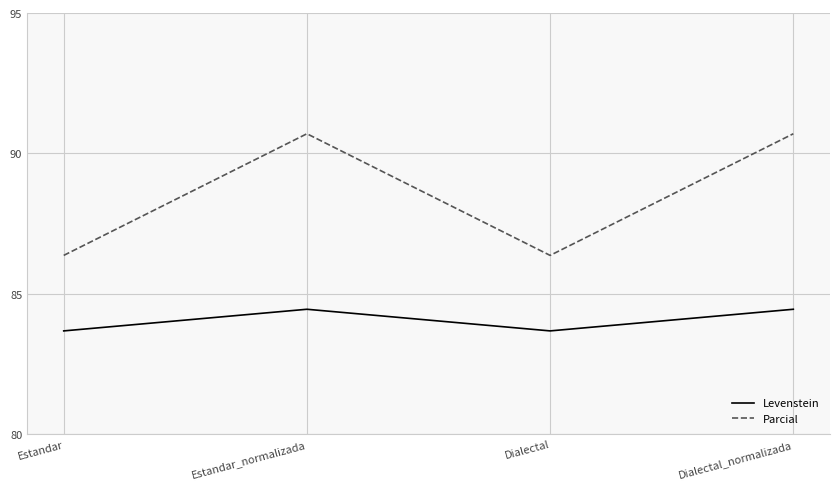

What position from the left is Dialectal_normalizada?

4